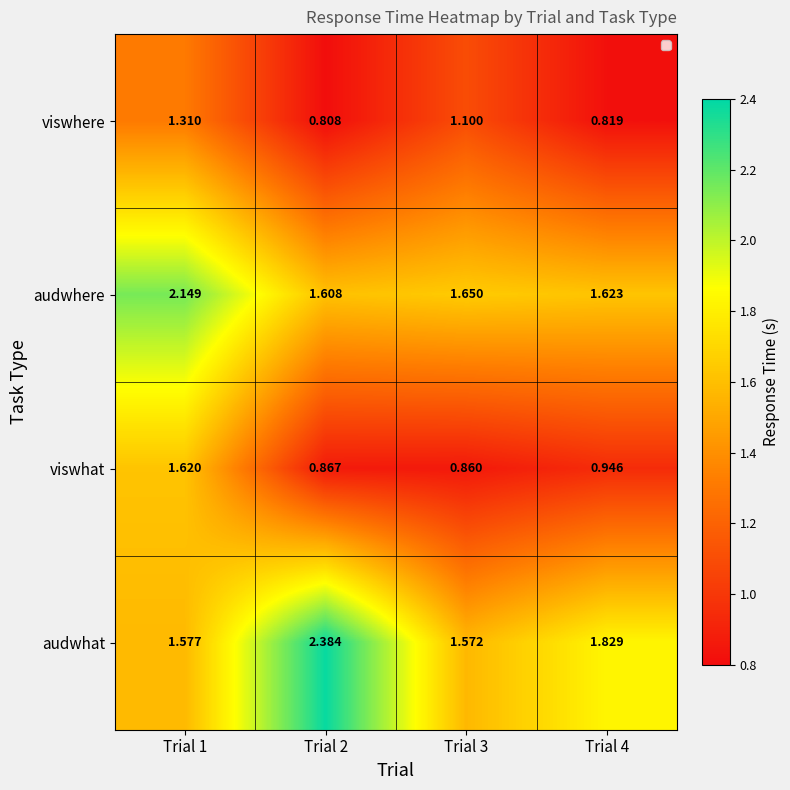

At Trial 3, list the series in order from largest to smallest.

audwhere, audwhat, viswhere, viswhat